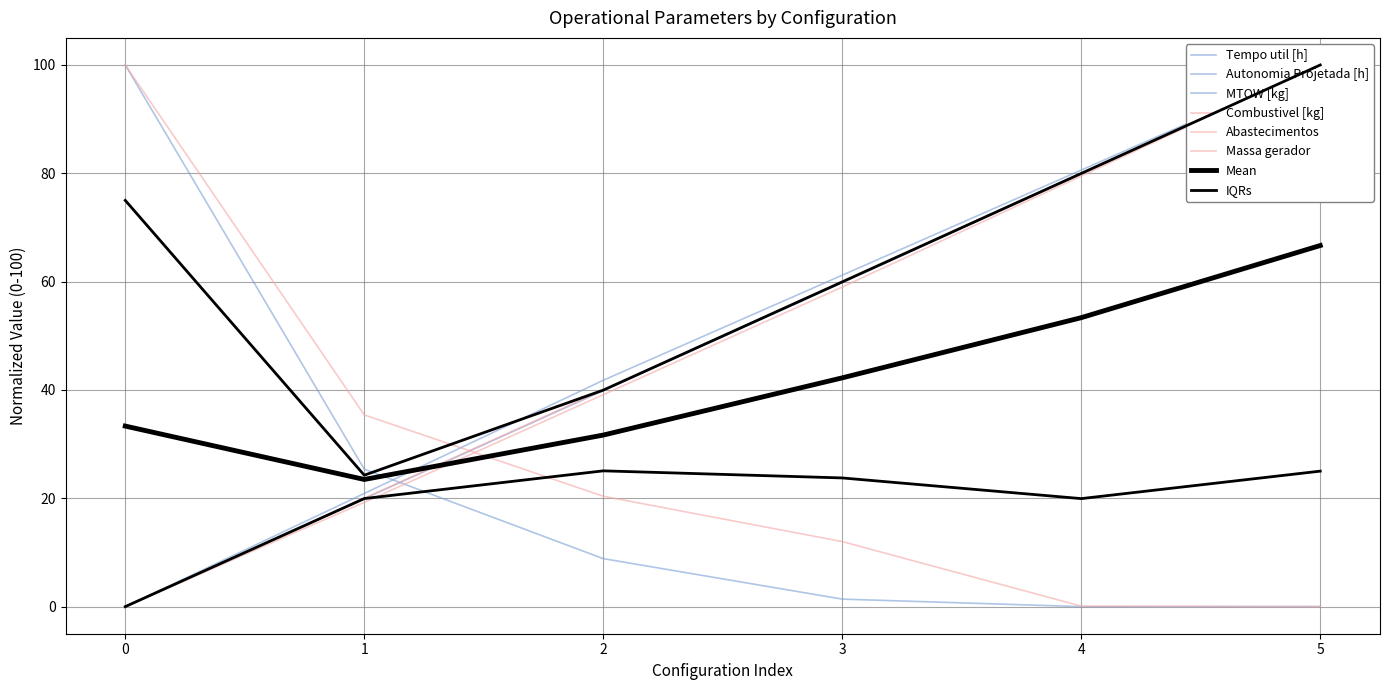

True or false: Autonomia Projetada [h] has more than 1 interior local peaks.

False